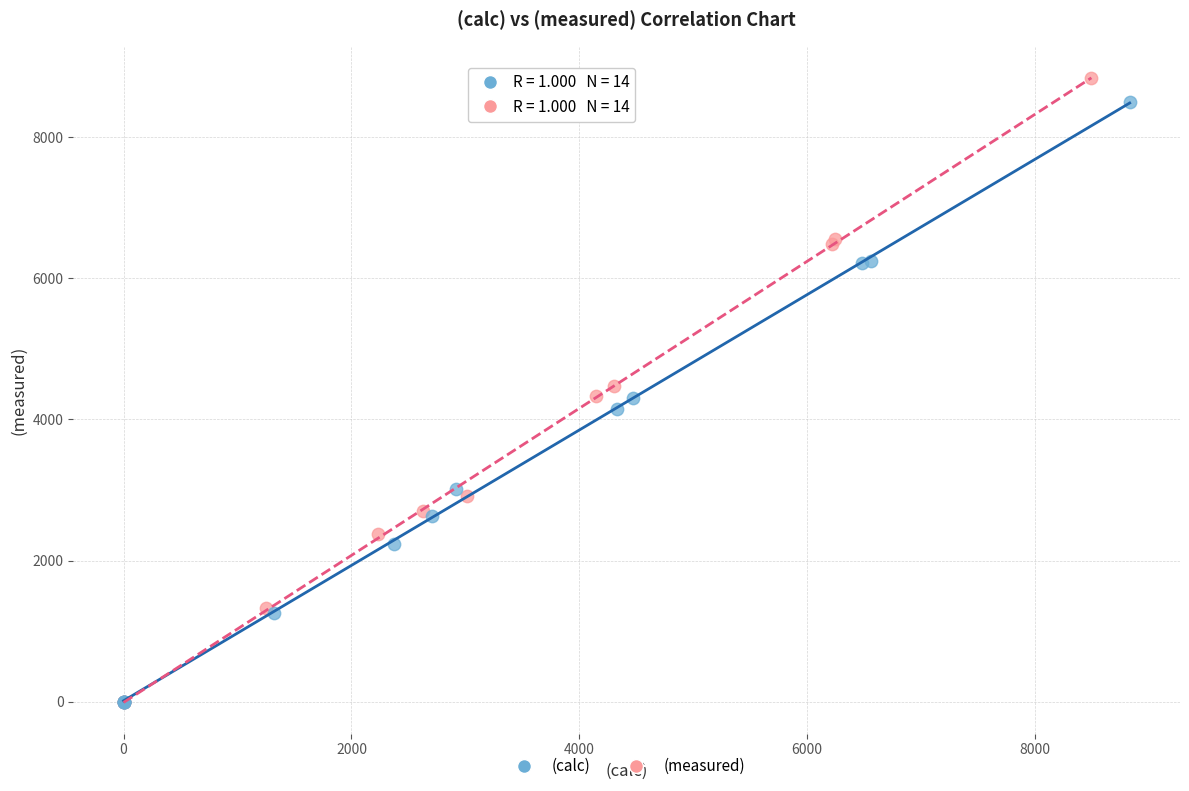

Which series has the largest Y range (max minus min)?

(measured)